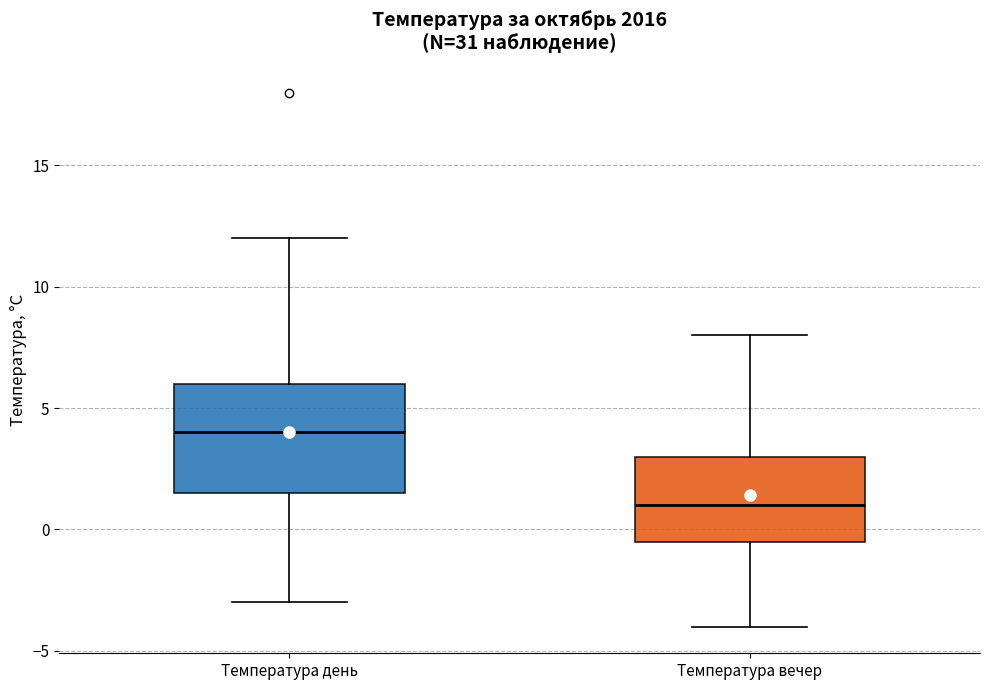

Reading left to right, transcribe this box plot: for each box, give where its median line is, the range the box spans, and where its two whiskers end, as read against the y-axis. The values are not printed on the chart, so give them approximately, as read against the axis.

Температура день: median 4.0, box 1.5 to 6.0, whiskers -3.0 to 12.0
Температура вечер: median 1.0, box -0.5 to 3.0, whiskers -4.0 to 8.0